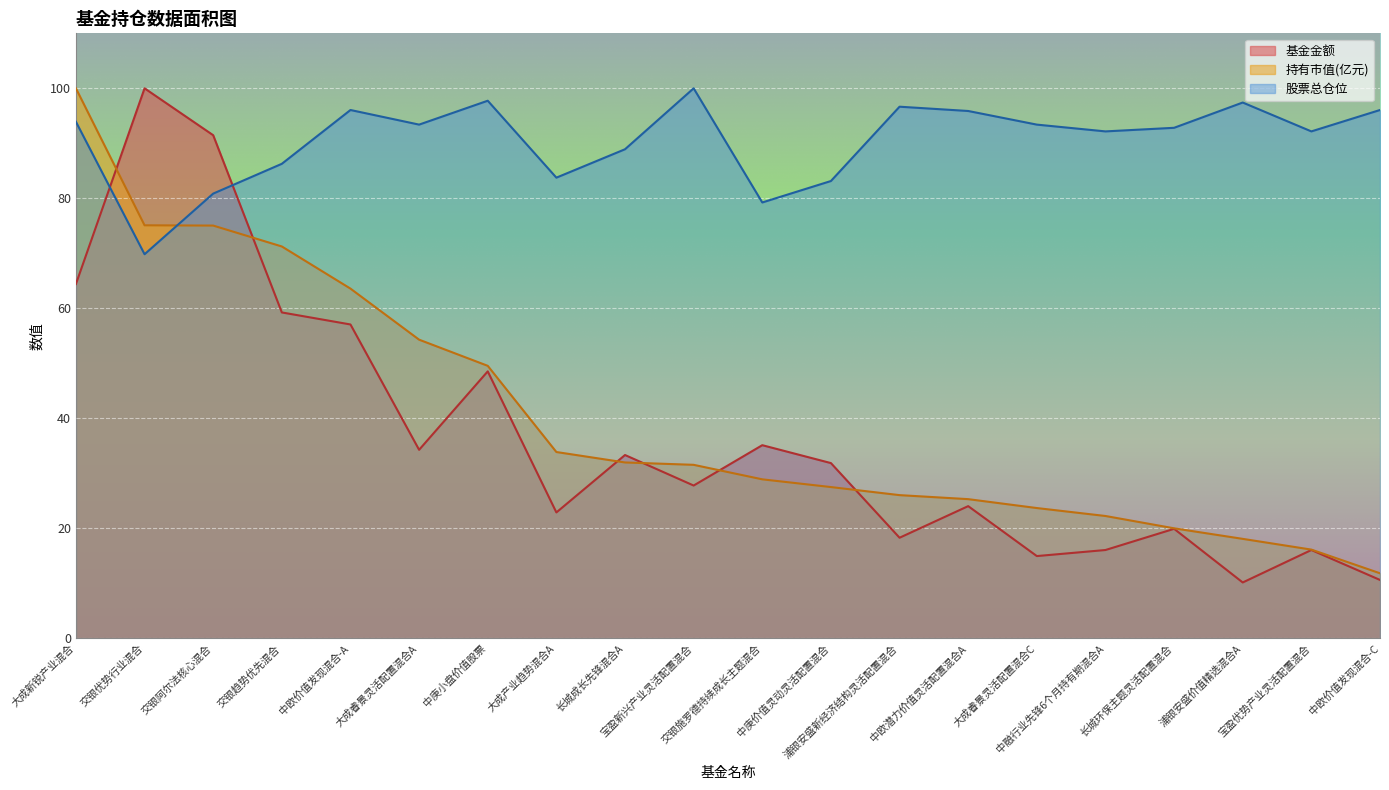

What is the highest value of the 基金金额 series?

100.0